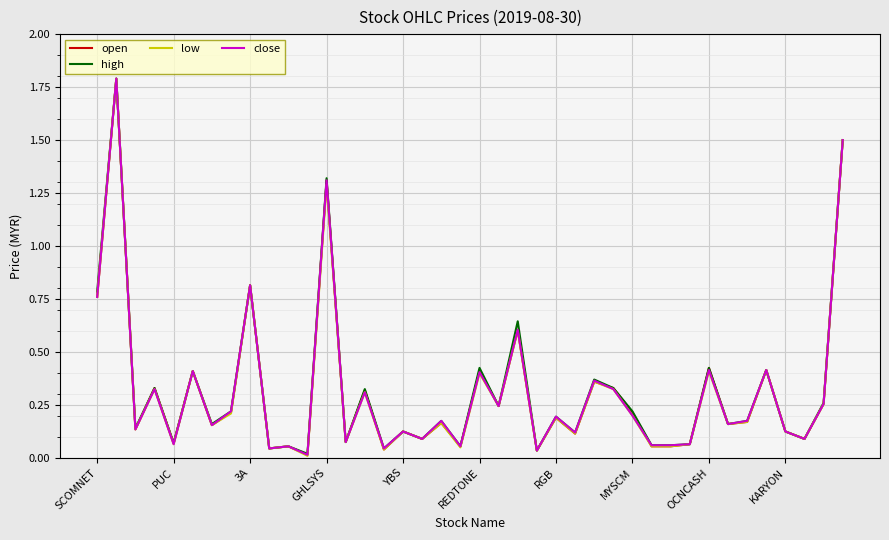

What is the greatest value displayed?

1.8